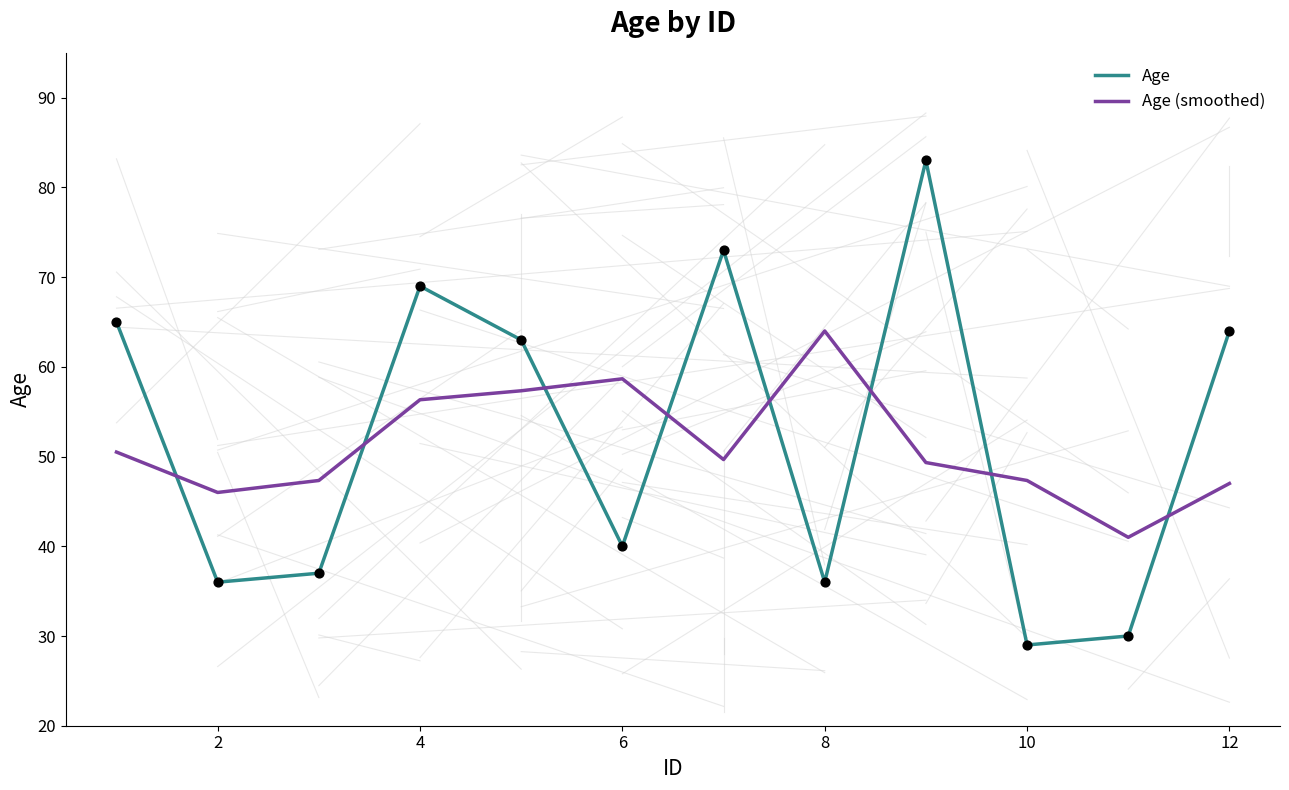

What are all the series names shown in the legend?

Age, Age (smoothed)